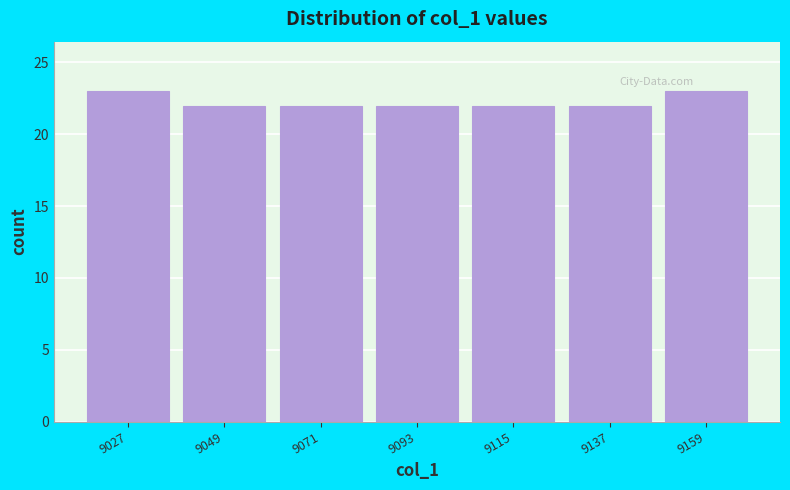

Reading left to right, transcribe this chart: for each bar, give the range it covers on the x-axis and its height. Neither the bar edges nor the heights are printed on the chart, so give them approximately, as read against the axes.

9015 to 9040: 23
9040 to 9060: 22
9060 to 9080: 22
9080 to 9105: 22
9105 to 9125: 22
9125 to 9150: 22
9150 to 9170: 23